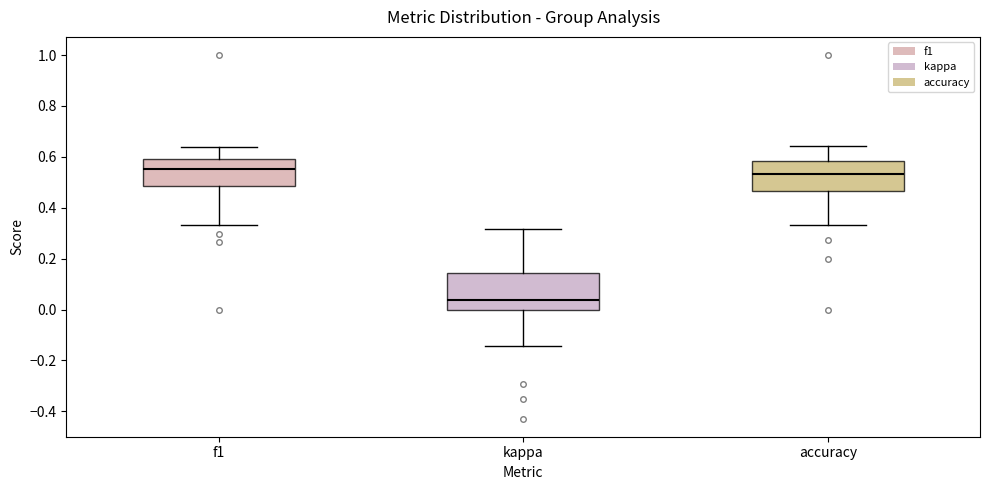

Where is the upper edge of the box for accuracy on the y-axis? The values are not printed on the chart, so give them approximately, as read against the axis.

0.58